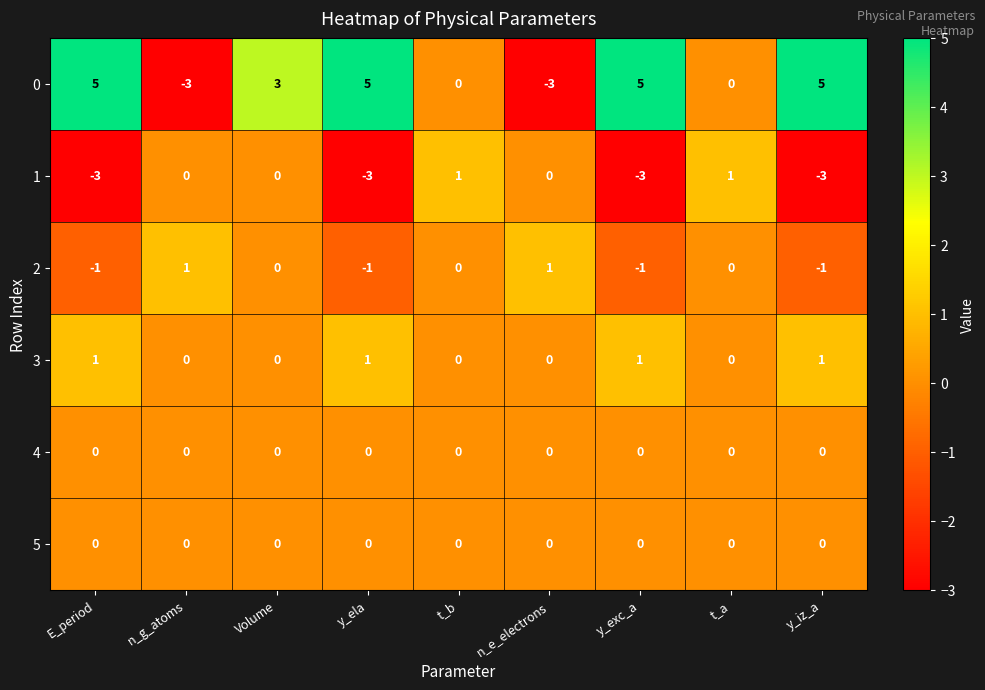

What is the maximum value shown in the chart?

5